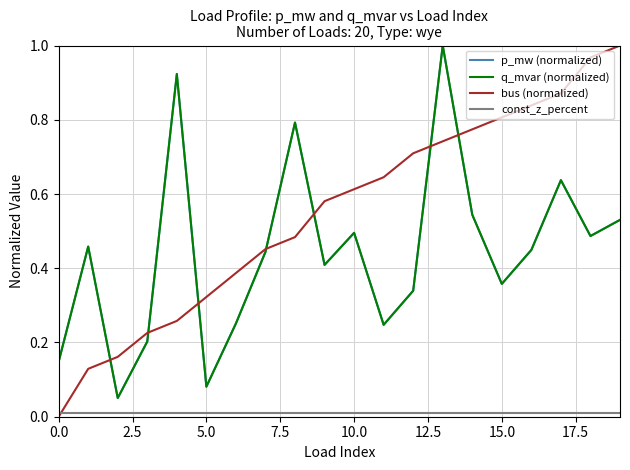

Does the chart display data point markers on the line(s)?

No